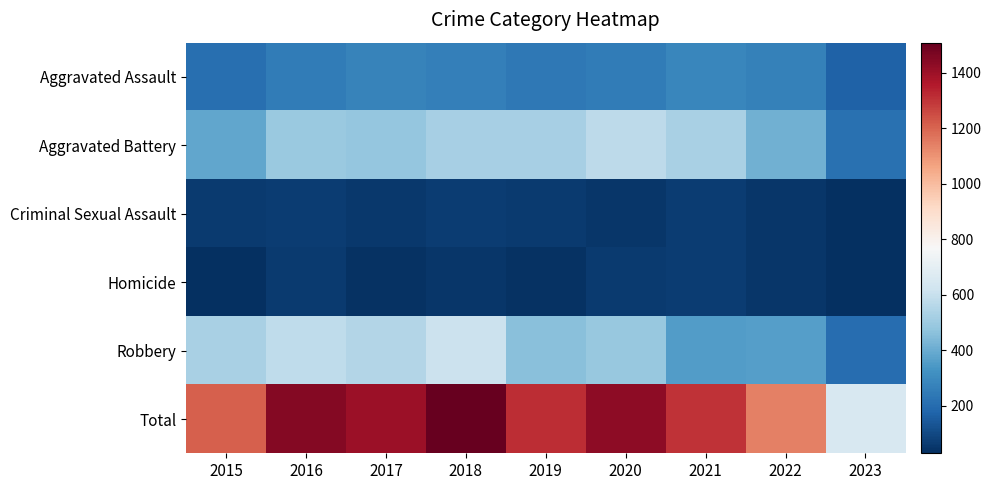

At how many categories does at least one series exceed 222?

9